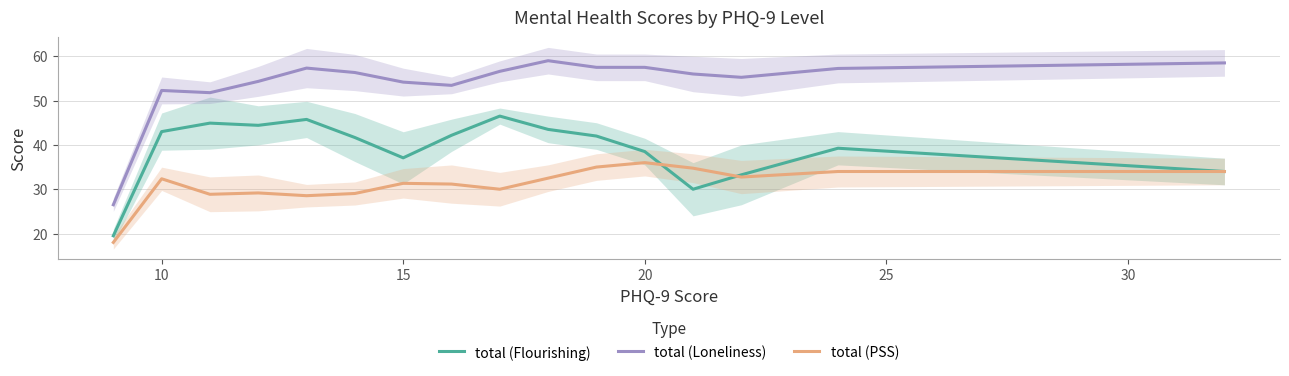

True or false: total (Loneliness) and total (Flourishing) cross at least once.

False